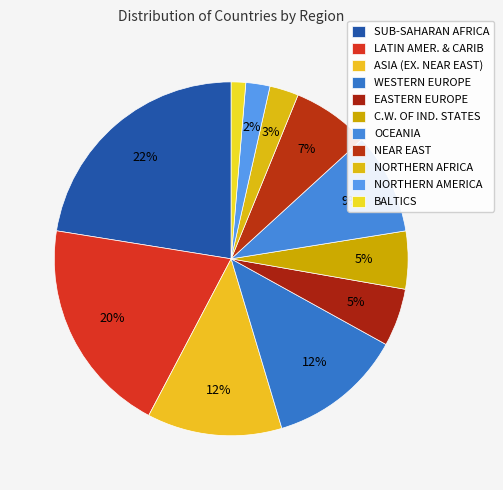

To the nearest percent, what percentage of the pie is EASTERN EUROPE?

5%